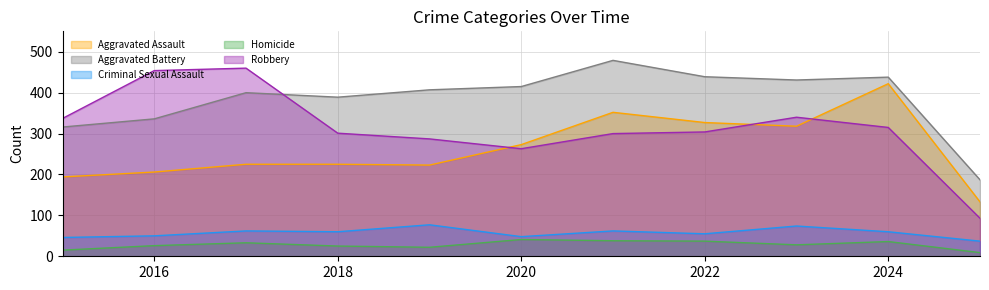

The Criminal Sexual Assault series shows 60 at 2018. True or false?

True